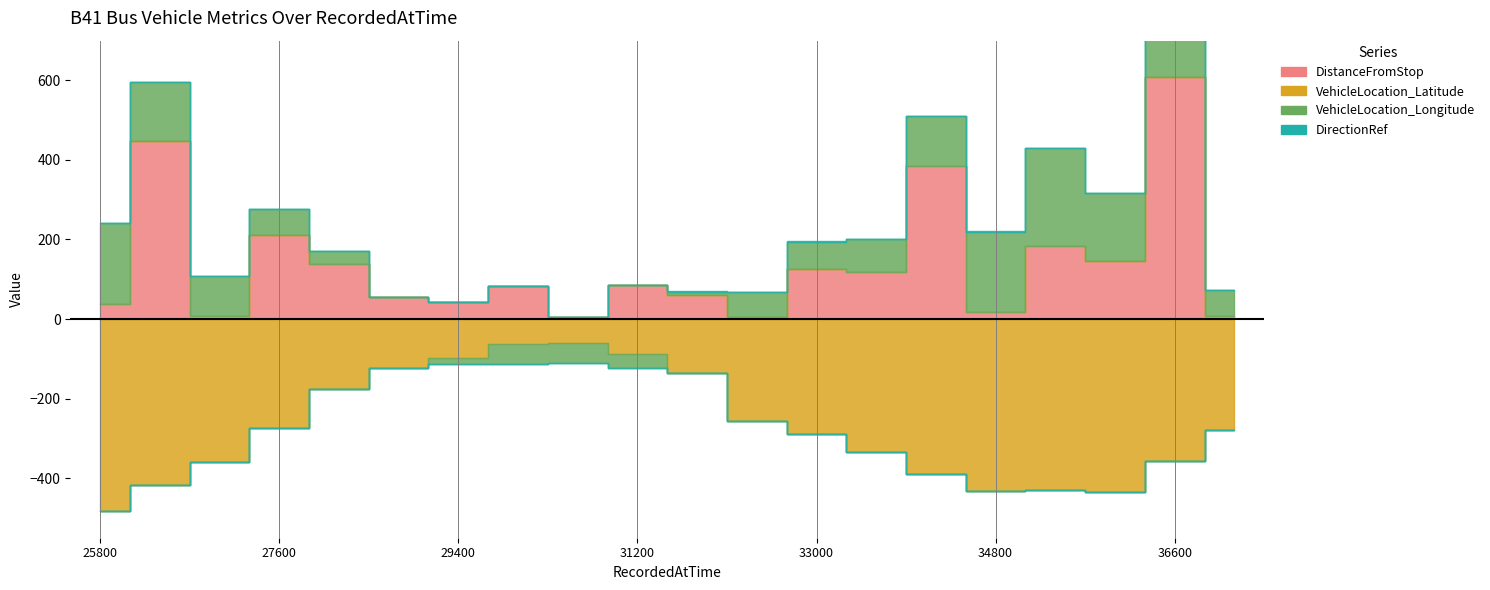

Where is the first local minimum for VehicleLocation_Longitude?

30600